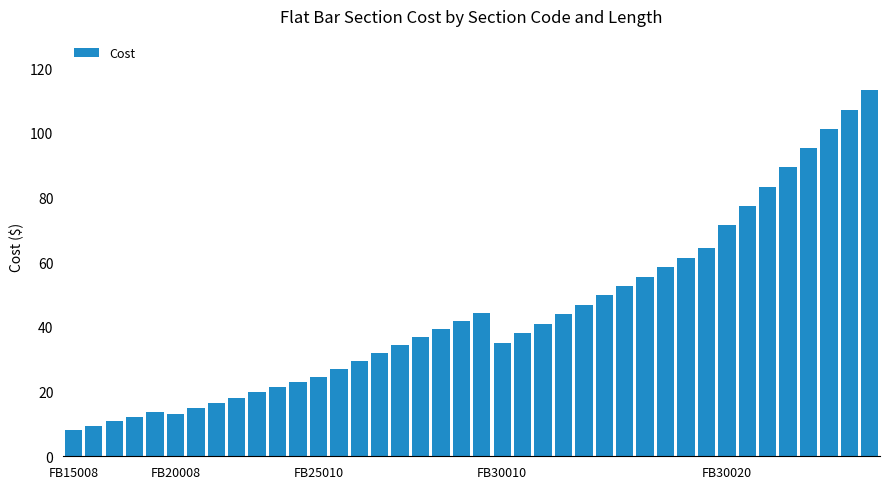

What is the sum of all values?

1776.6